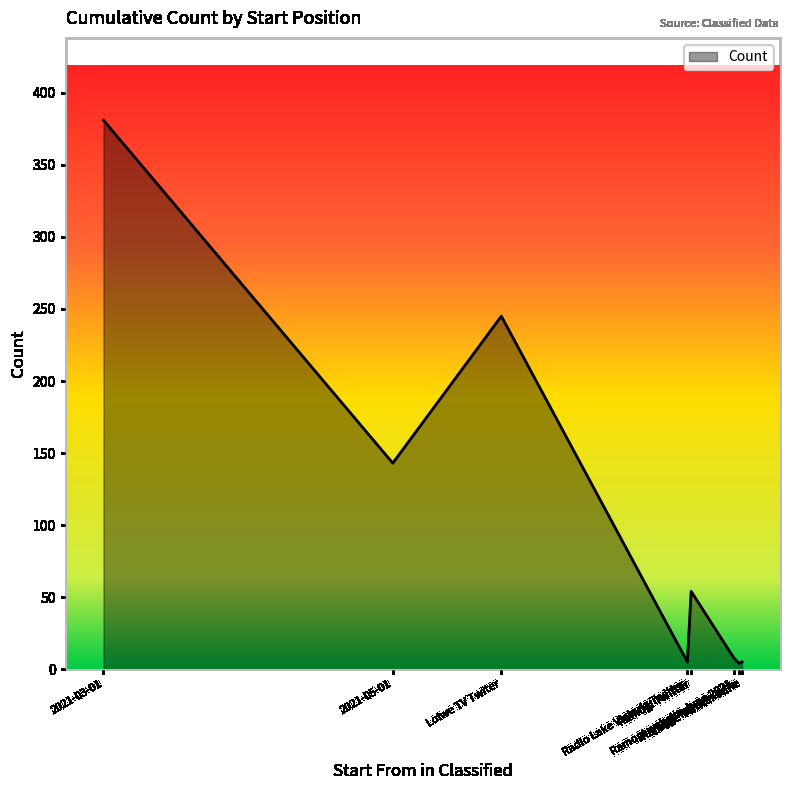

What is the approximate value at 2021-05-01, to the nearest 5?

145